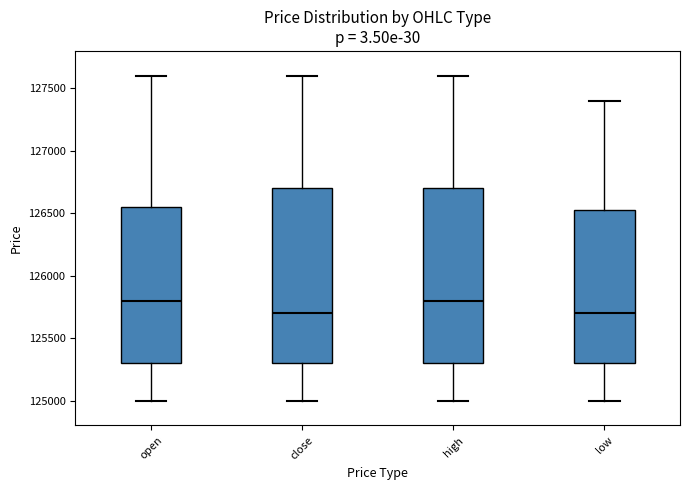

Where does the median line of the box for close sit on the y-axis? The values are not printed on the chart, so give them approximately, as read against the axis.

125700